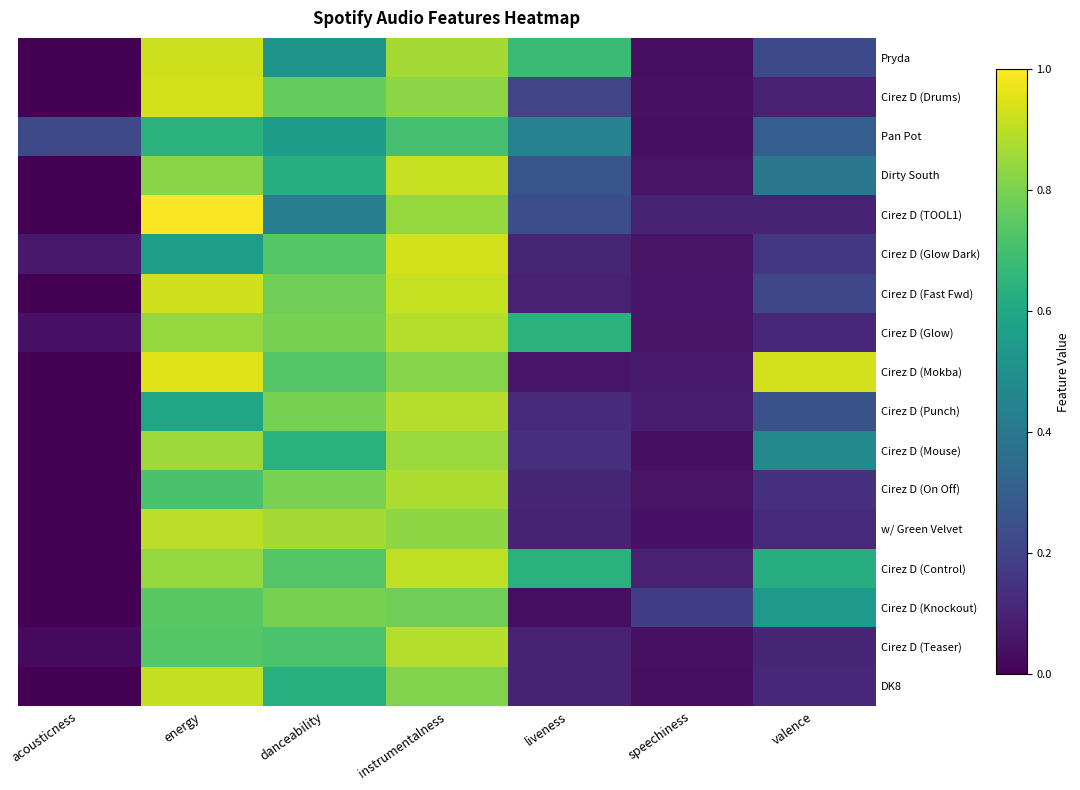

What is the greatest value displayed?

1.0